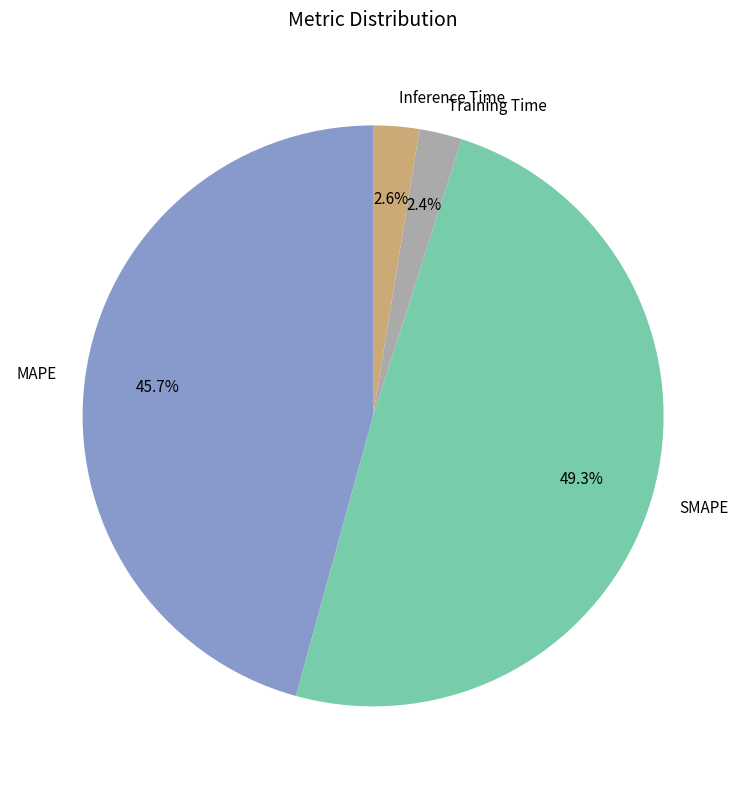

Is the sum of Training Time and MAPE greater than half?

No